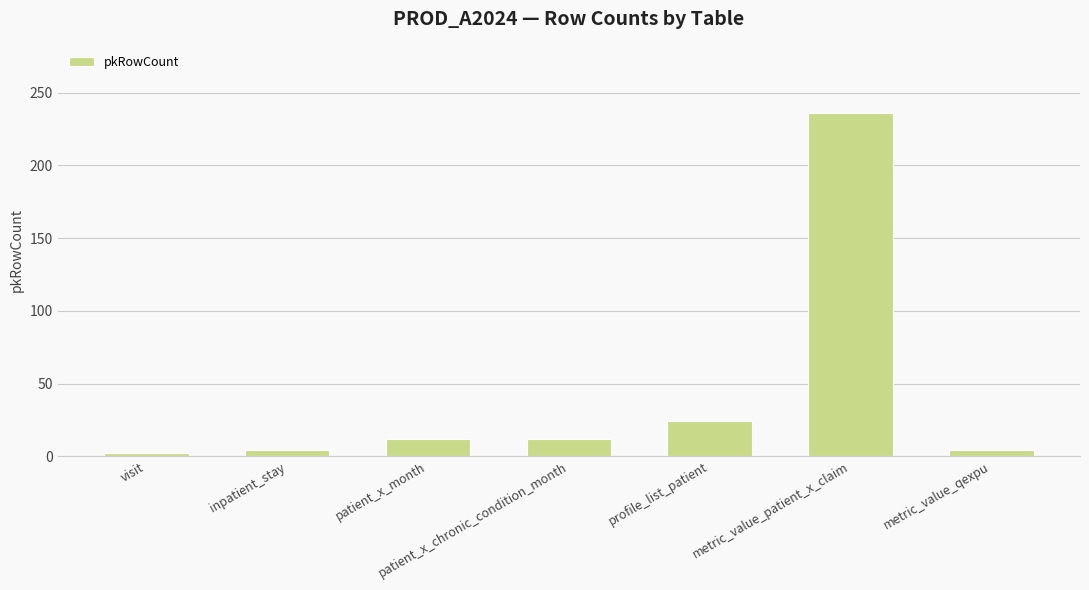

What is the label of the 6th bar from the right?

inpatient_stay